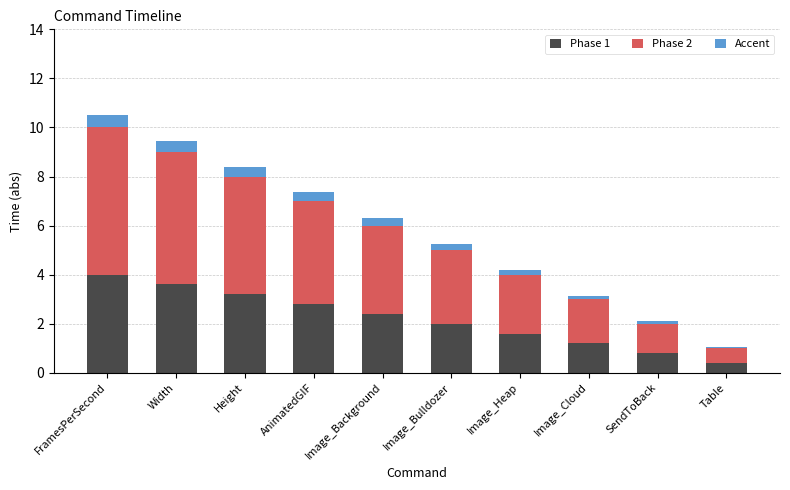

How many data points does each series have?

10